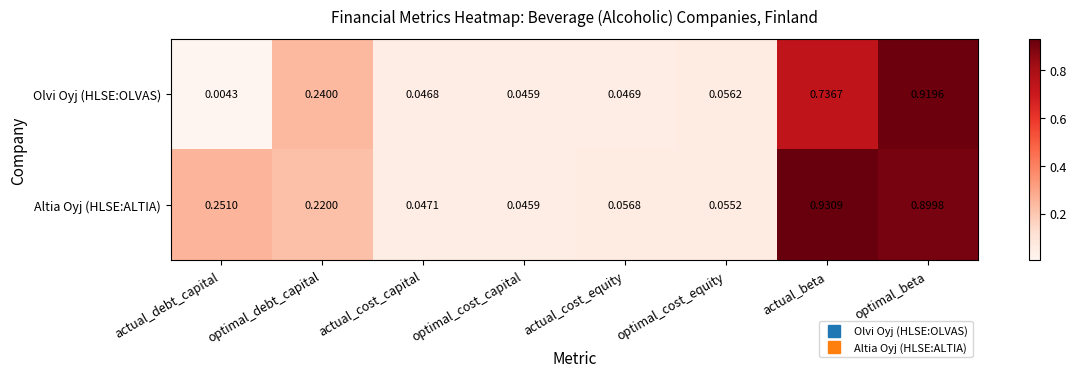

At which label is Olvi Oyj (HLSE:OLVAS) closest to 0?

actual_debt_capital